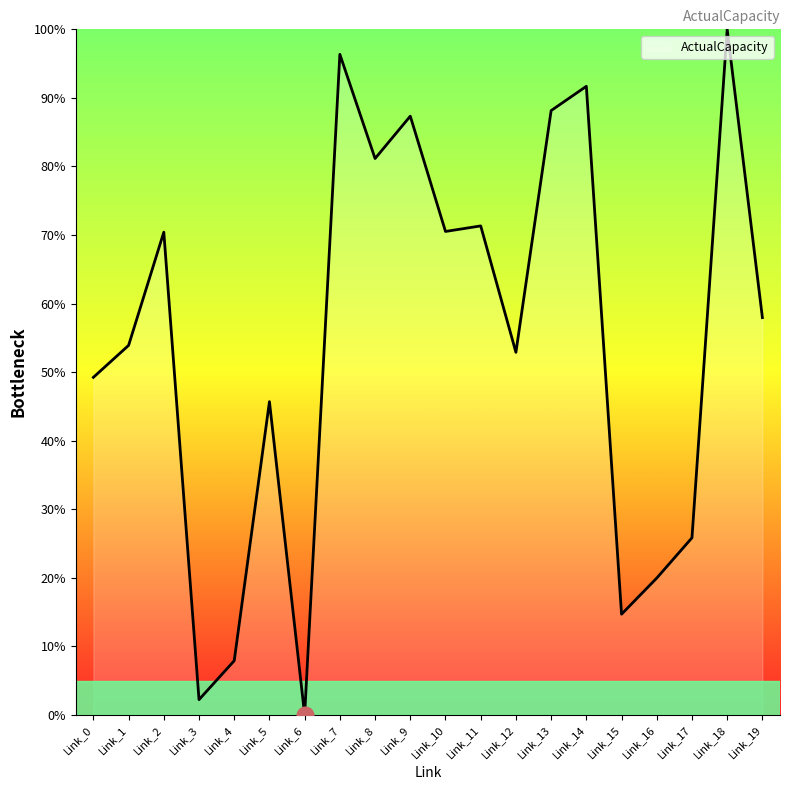

Is it true that the value at Link_6 is -41.9?

False